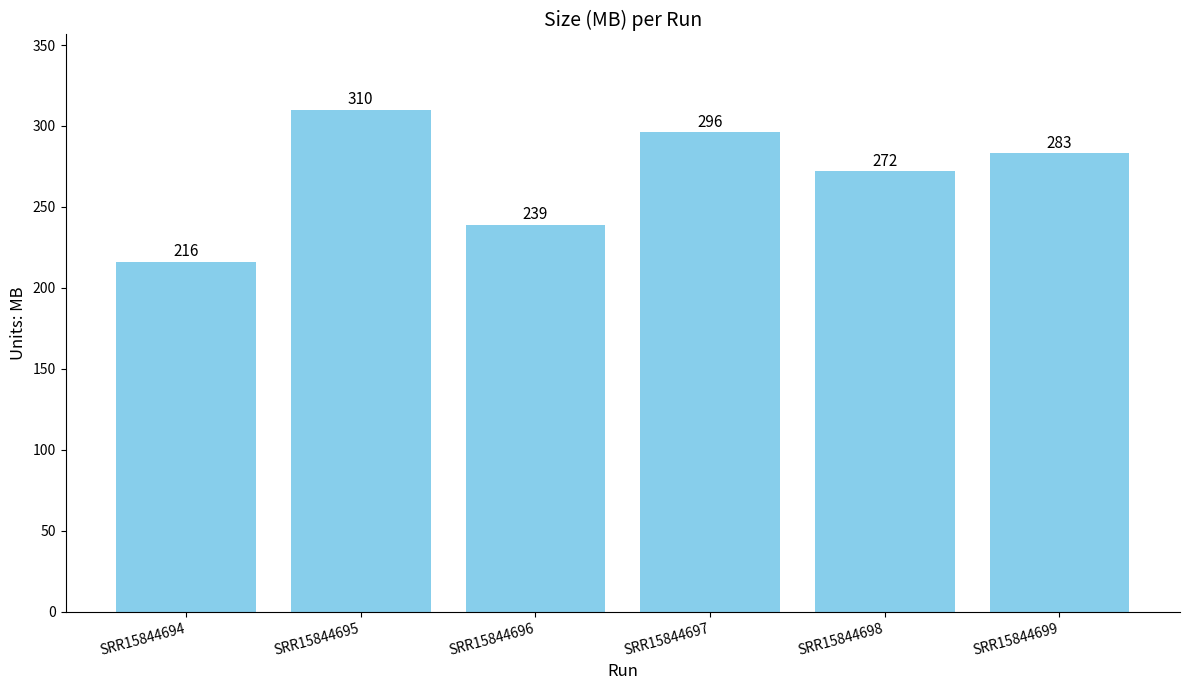

What is the value of the 6th bar from the left?

283